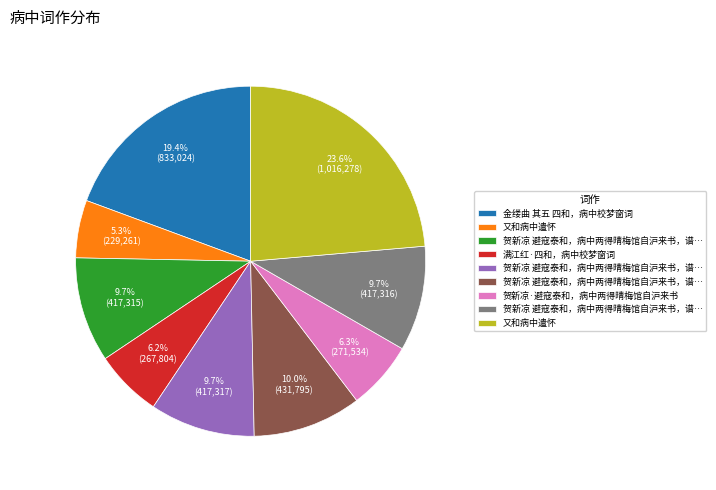

How many slices are in this pie chart?

9